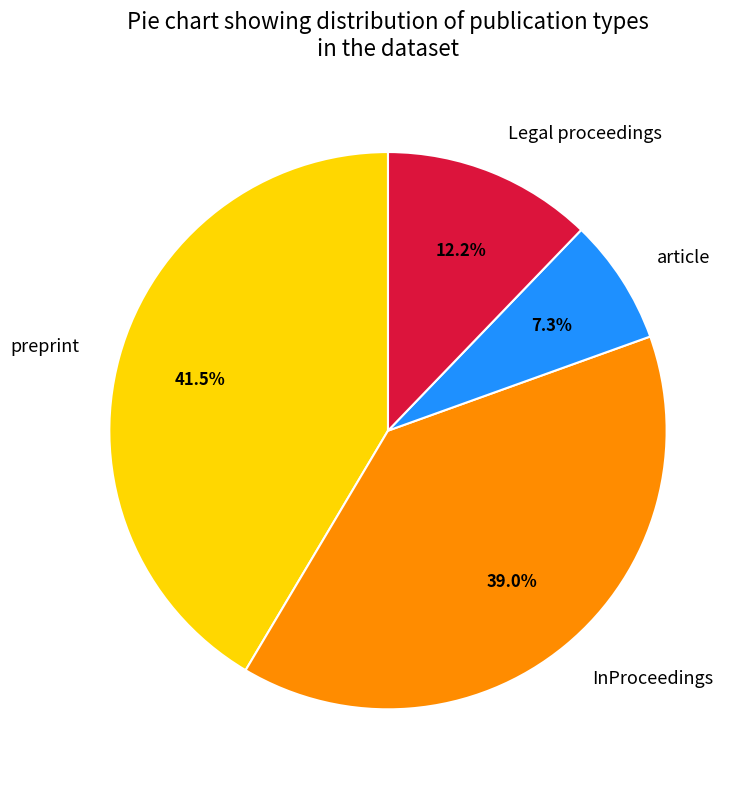

Count the number of slices in the pie.

4